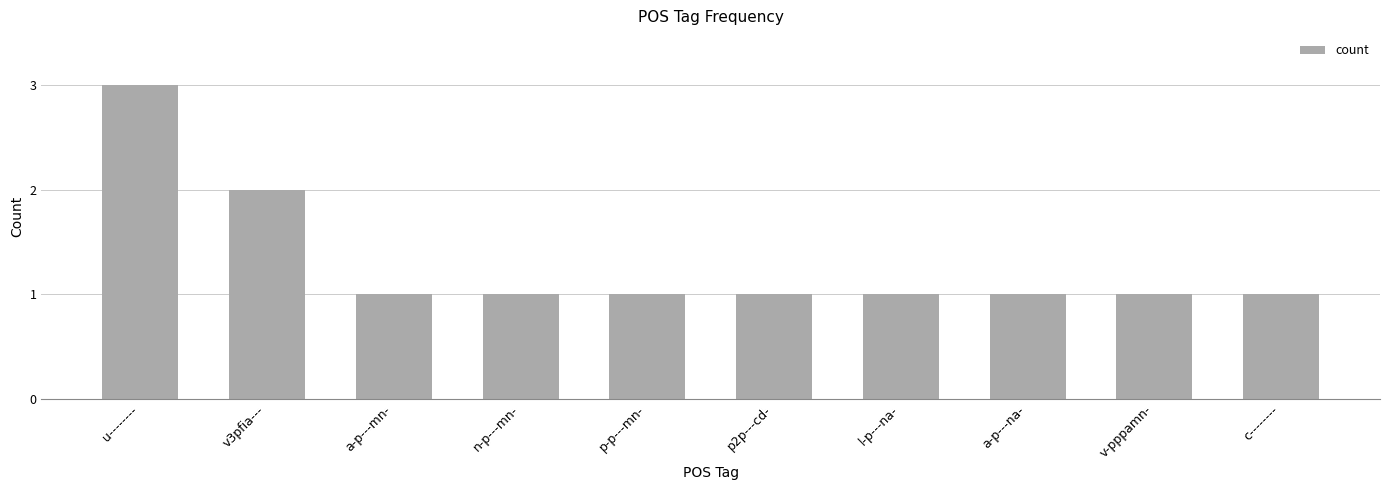

How many values are between 1 and 2?

9